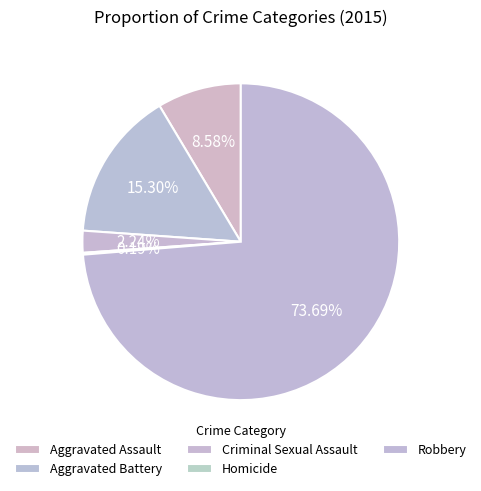

Approximately how many times larger is the value at Criminal Sexual Assault compared to Aggravated Assault?

0.3